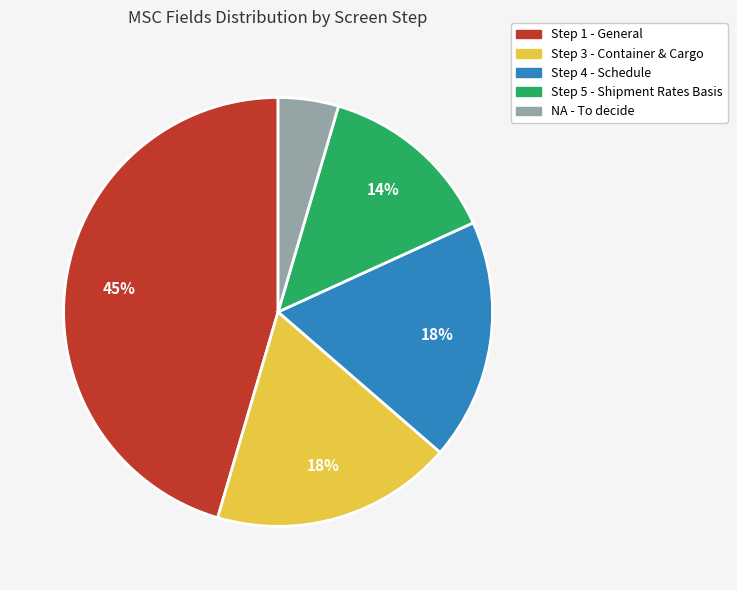

To the nearest percent, what is the average slice percentage?

20%